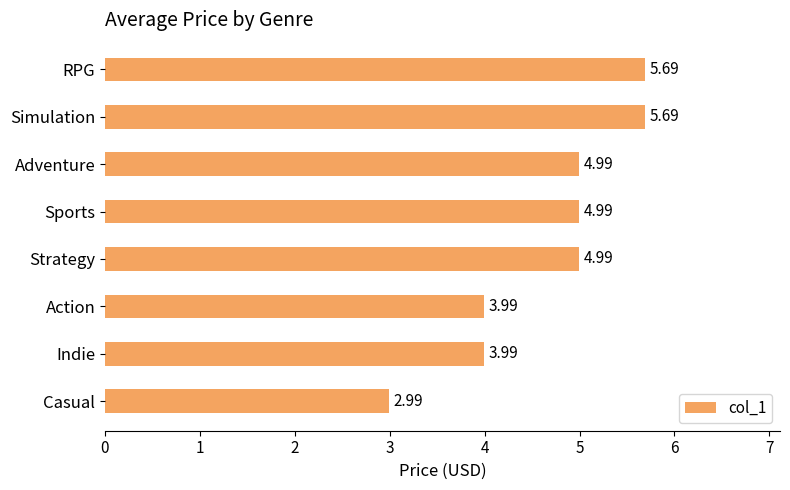

How many bars are there in total?

8